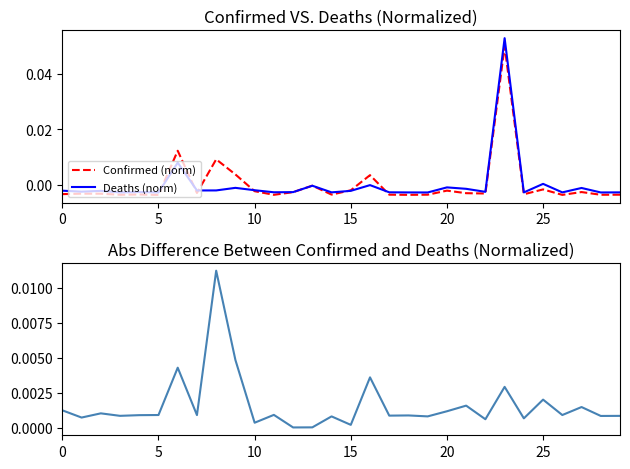

Between 0 and 21, which is larger?

21